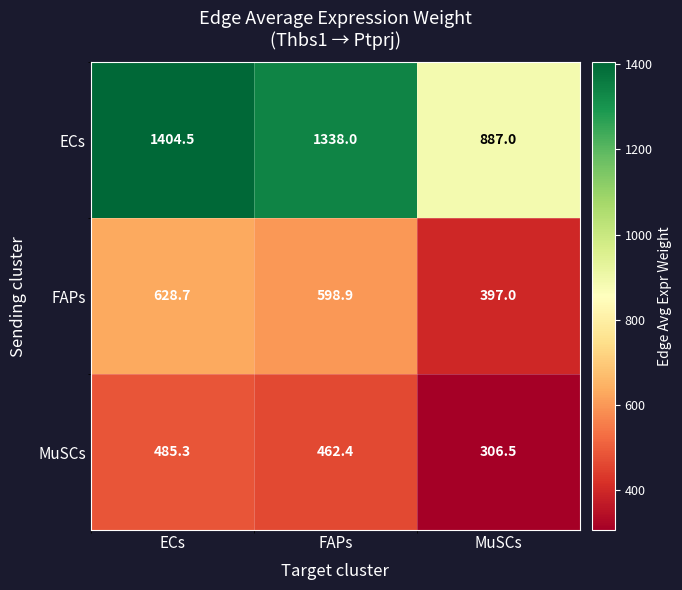

Is it true that ECs equals 716.6 at ECs?

False